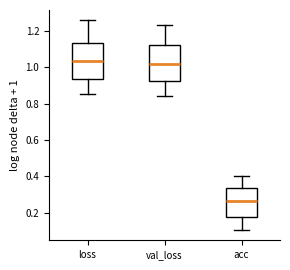

Reading left to right, read every box against the y-axis: the position of its median line, the range the box covers, and the ends of its whiskers. The values are not printed on the chart, so give them approximately, as read against the axis.

loss: median 1.04, box 0.94 to 1.14, whiskers 0.86 to 1.26
val_loss: median 1.02, box 0.92 to 1.12, whiskers 0.84 to 1.24
acc: median 0.26, box 0.18 to 0.34, whiskers 0.10 to 0.40